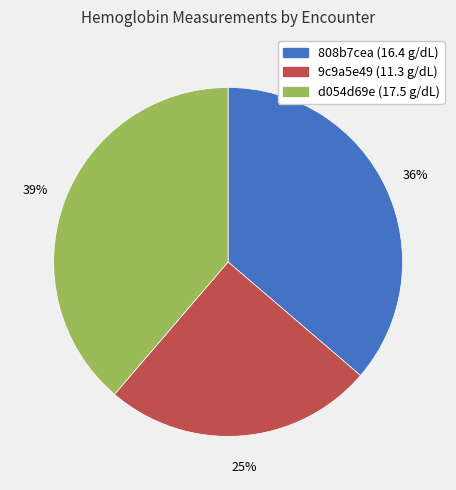

How many slices are in this pie chart?

3